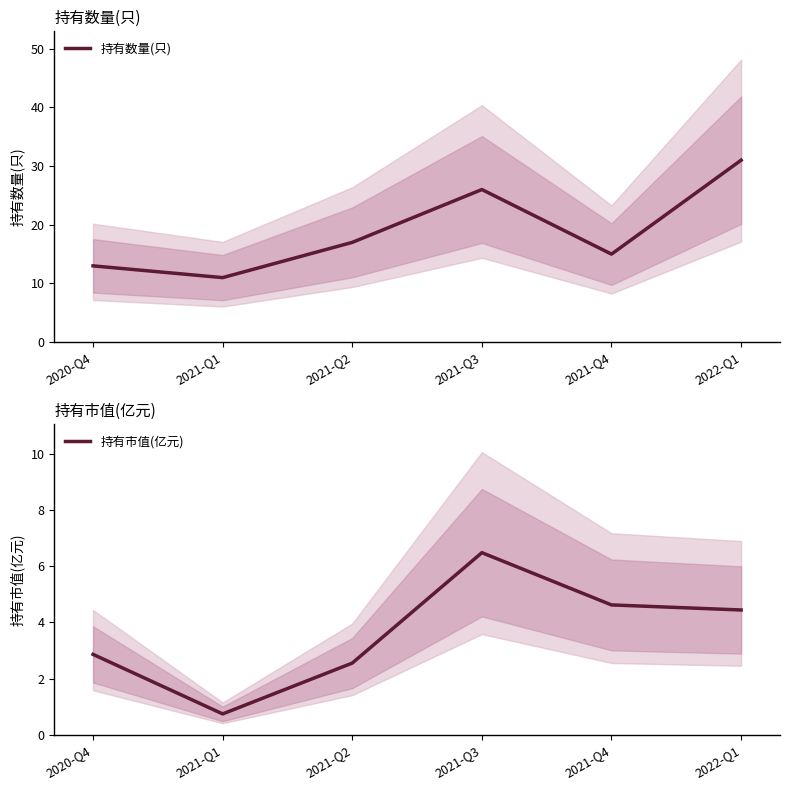

List the labels in order of 持有数量(只) value, smallest first.

2021-Q1, 2020-Q4, 2021-Q4, 2021-Q2, 2021-Q3, 2022-Q1